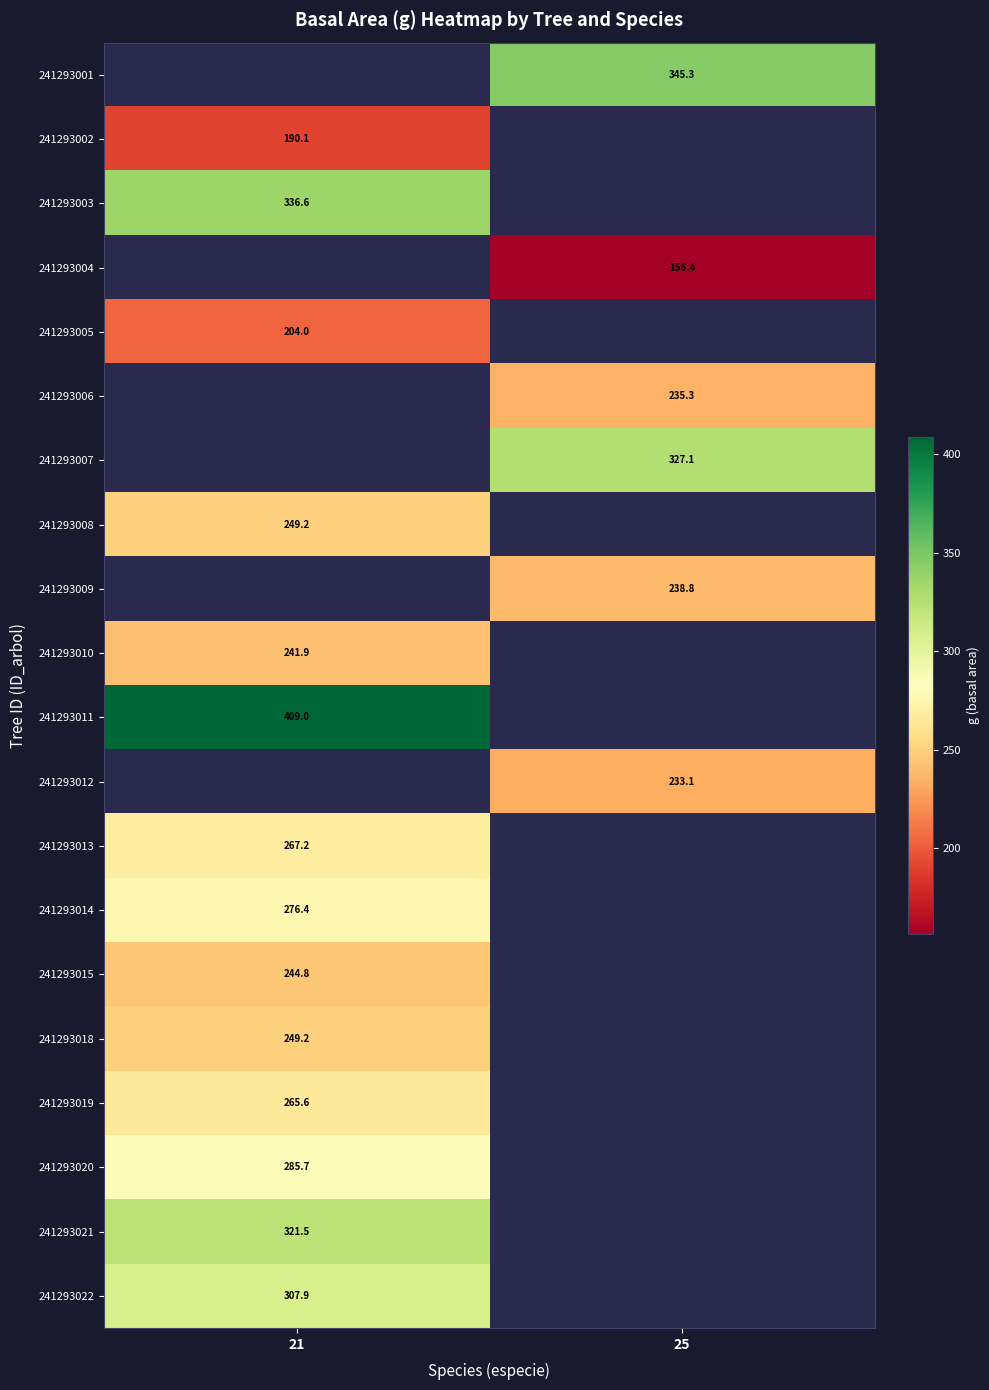

Is the value of 241293003 at 21 greater than the value of 241293012 at 25?

Yes